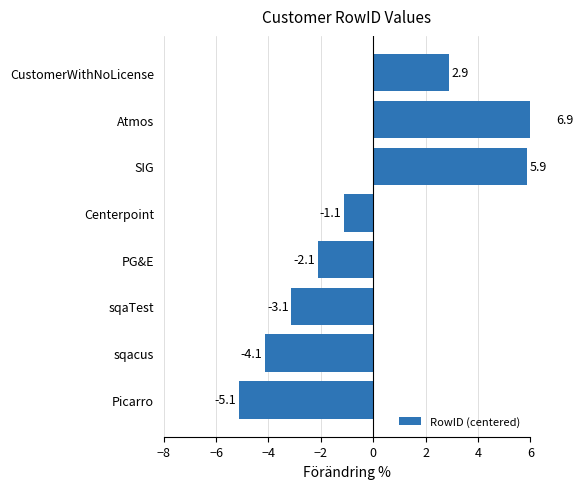

How many bars are there in total?

8